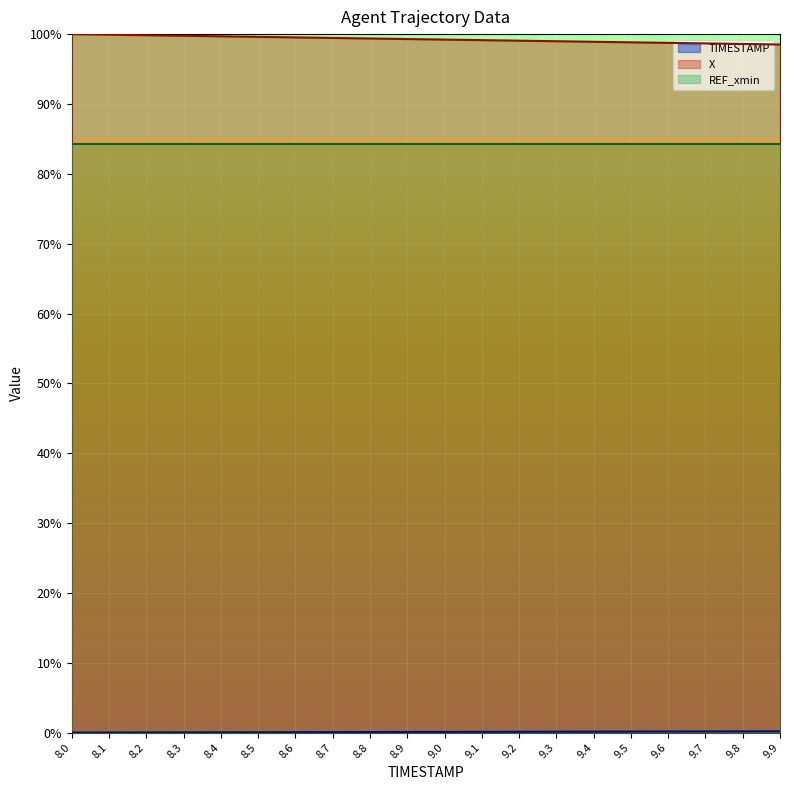

Which series has the largest total across all categories?

X